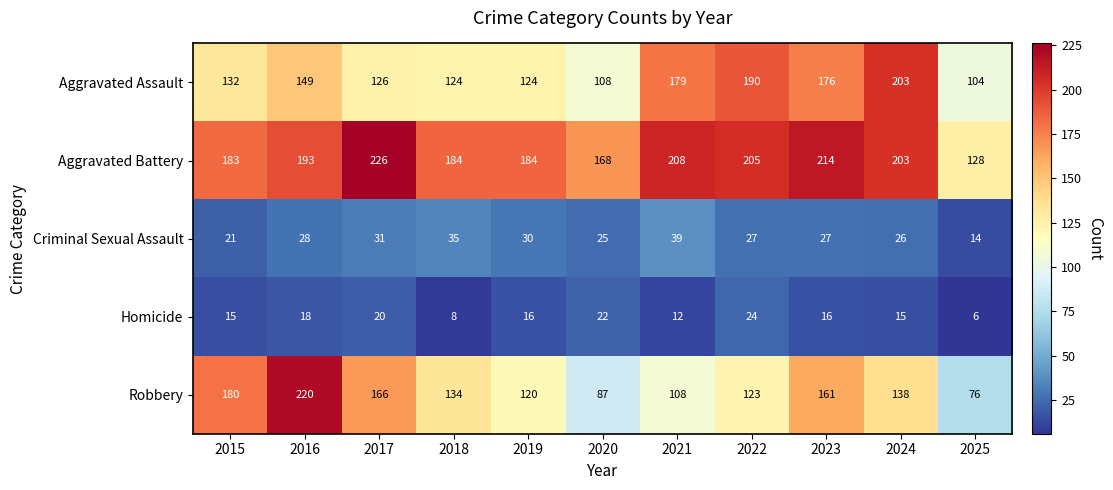

Count the number of data series in this chart.

5